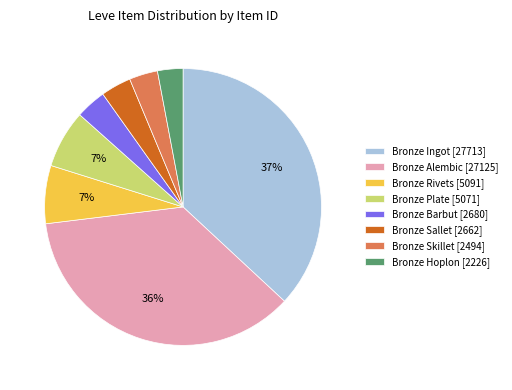

Count the number of slices in the pie.

8